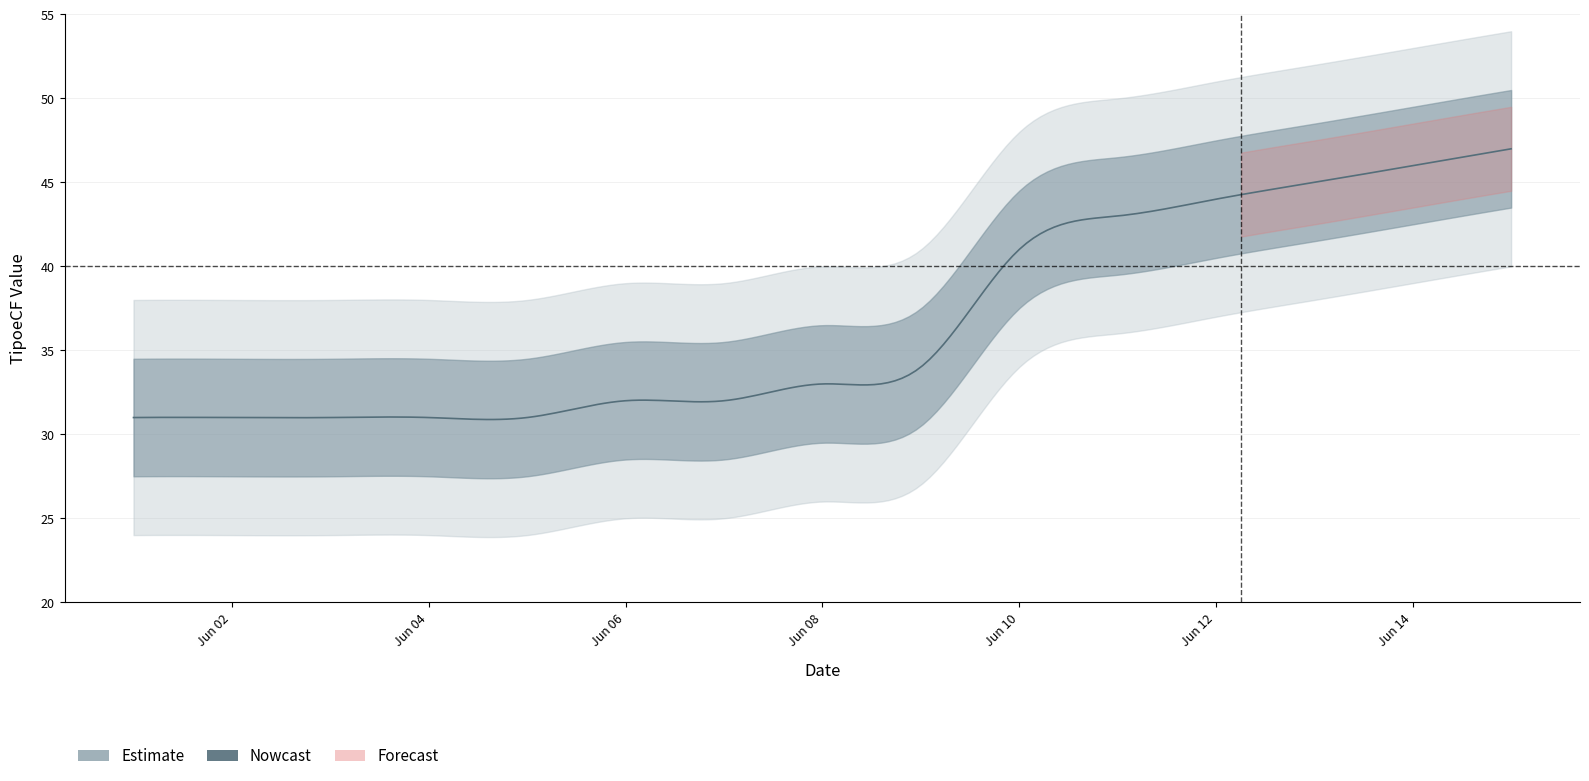

At which label does TipoeCF reach its minimum?

2024-06-01